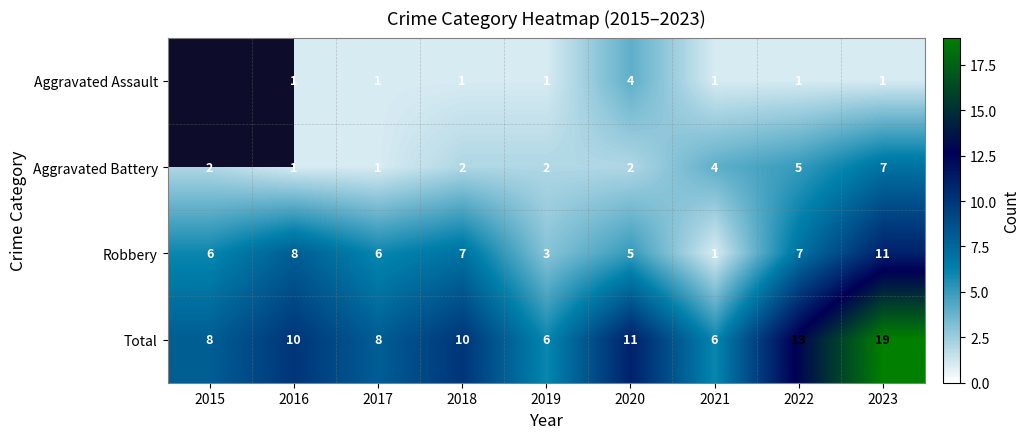

What is the difference between the maximum and second lowest values in the Aggravated Battery series?

6